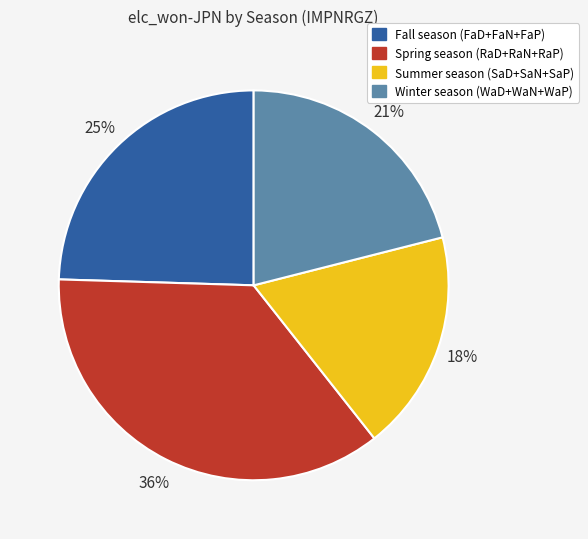

Is there a majority slice in this chart?

No